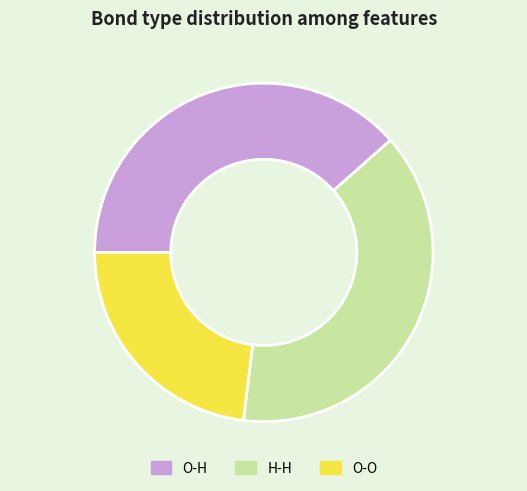

Which category has the smallest portion of the pie?

O-O